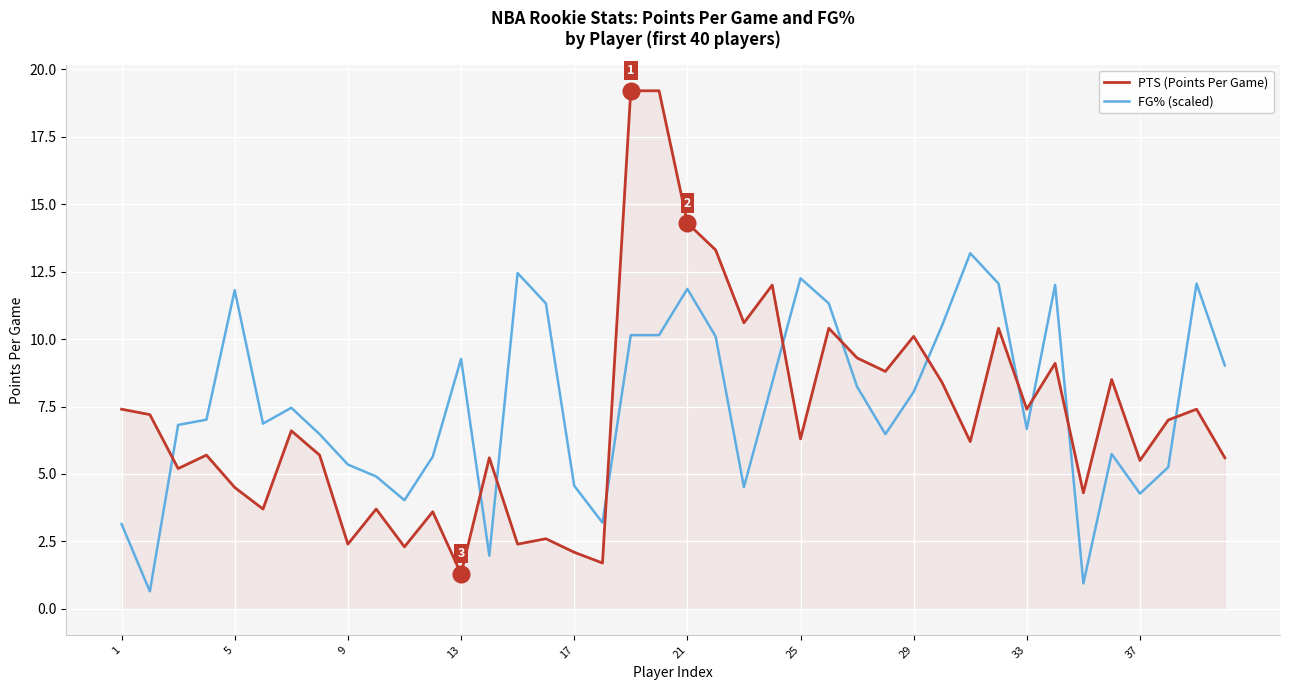

What is the difference between the maximum and minimum values in the PTS (Points Per Game) series?

17.9